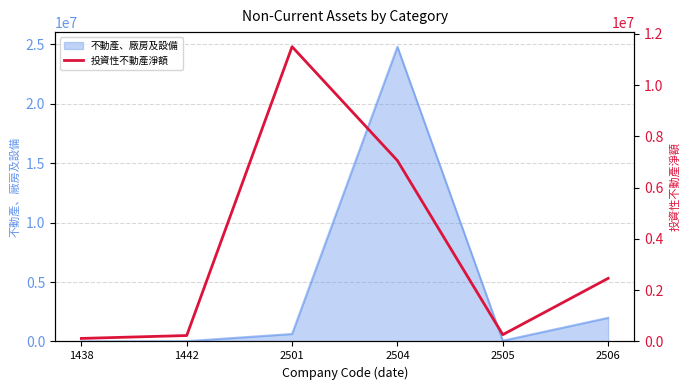

What is the maximum value for 不動產、廠房及設備?

24780530